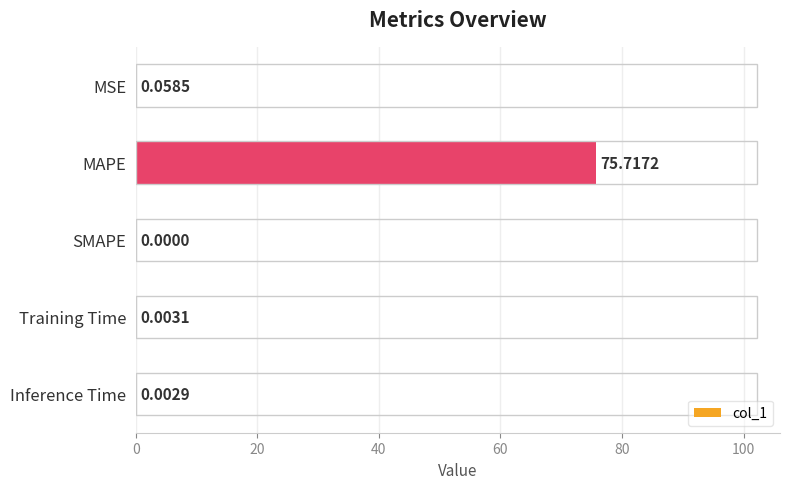

Which category has the highest value across all series?

MAPE